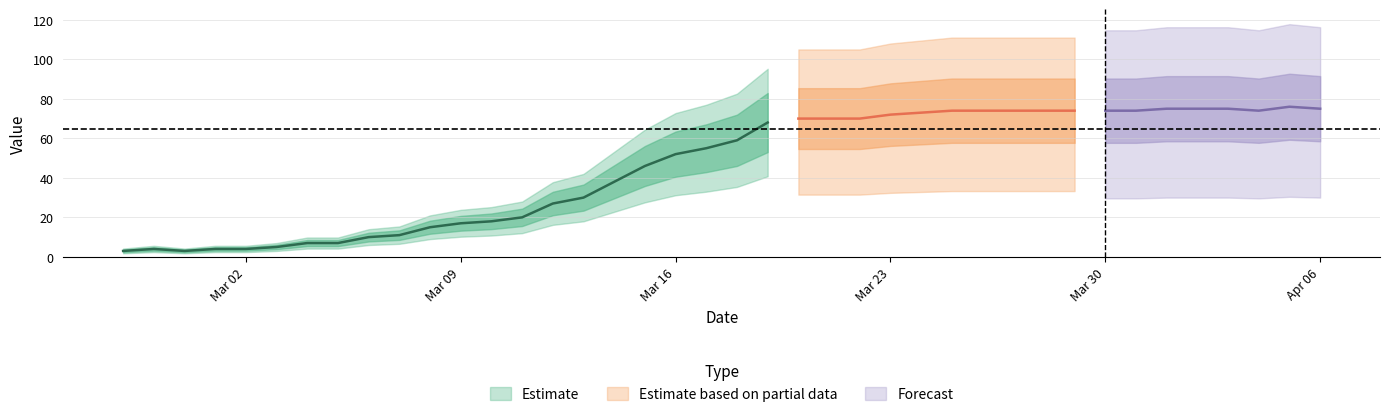

What is the minimum value shown in the chart?

3